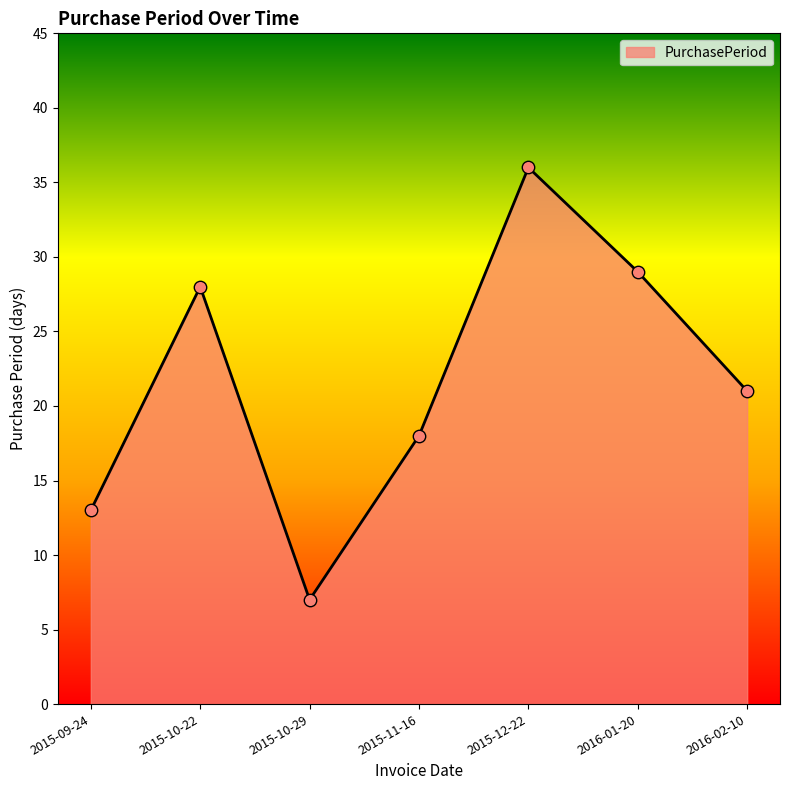

Between 2015-11-16 and 2016-01-20, which is larger?

2016-01-20